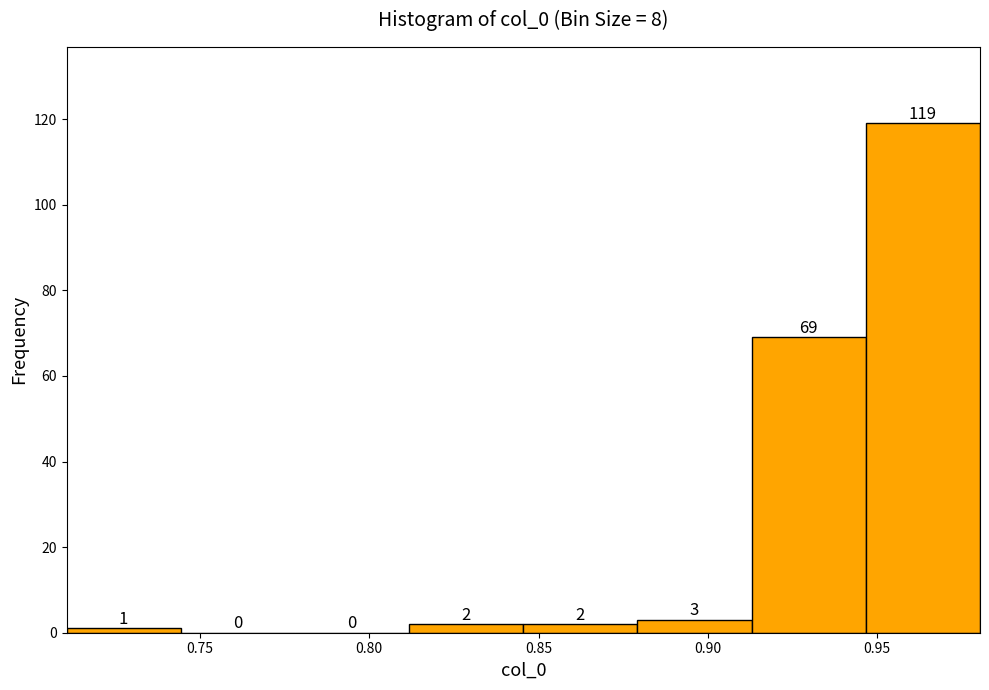

Which range on the x-axis has the tallest bar?

0.945 to 0.980